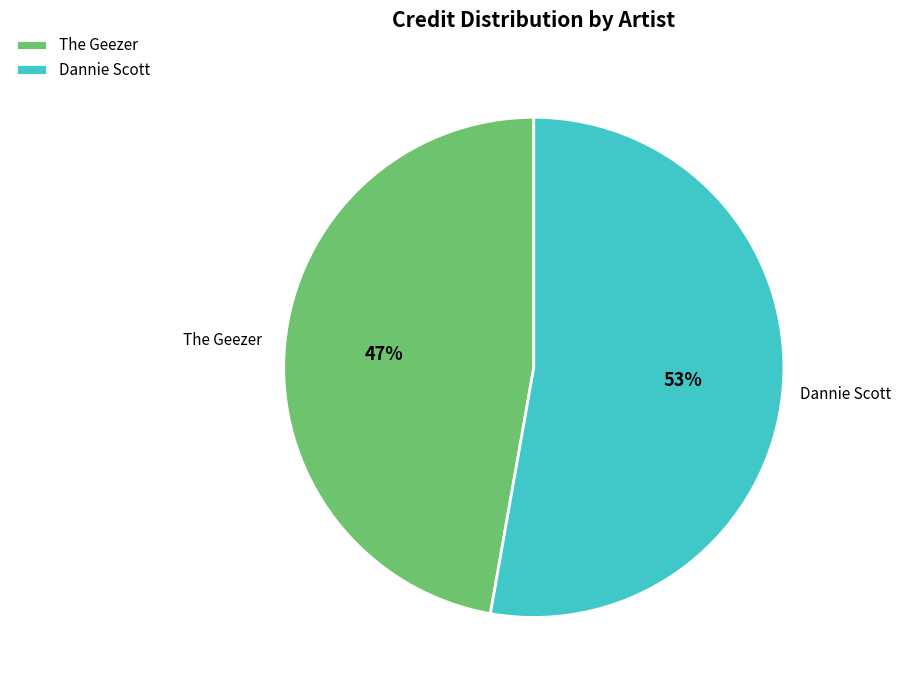

What is the smallest slice in the pie chart?

The Geezer